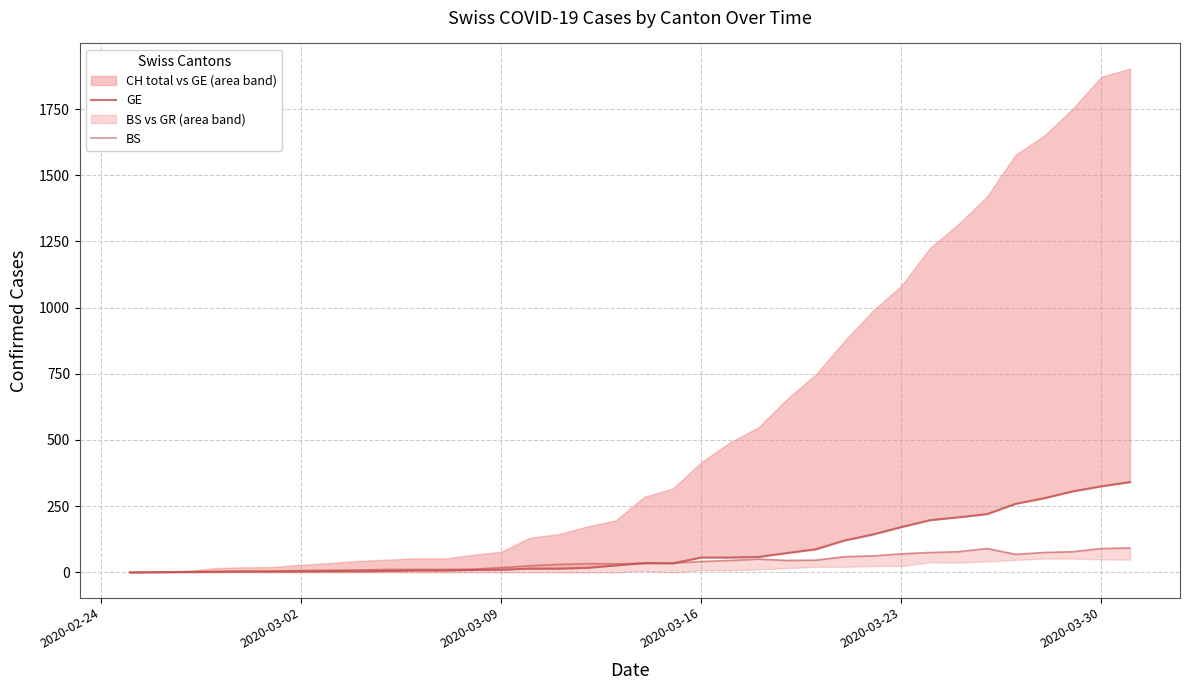

How many data points in BS are less than 34?

18